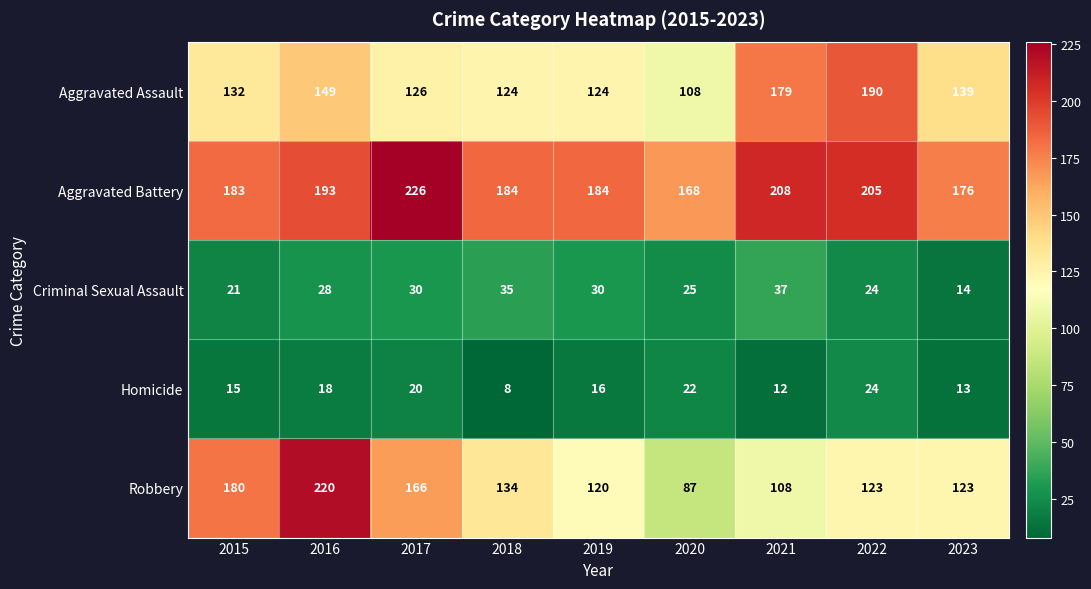

What value does the Homicide series have at 2017?

20